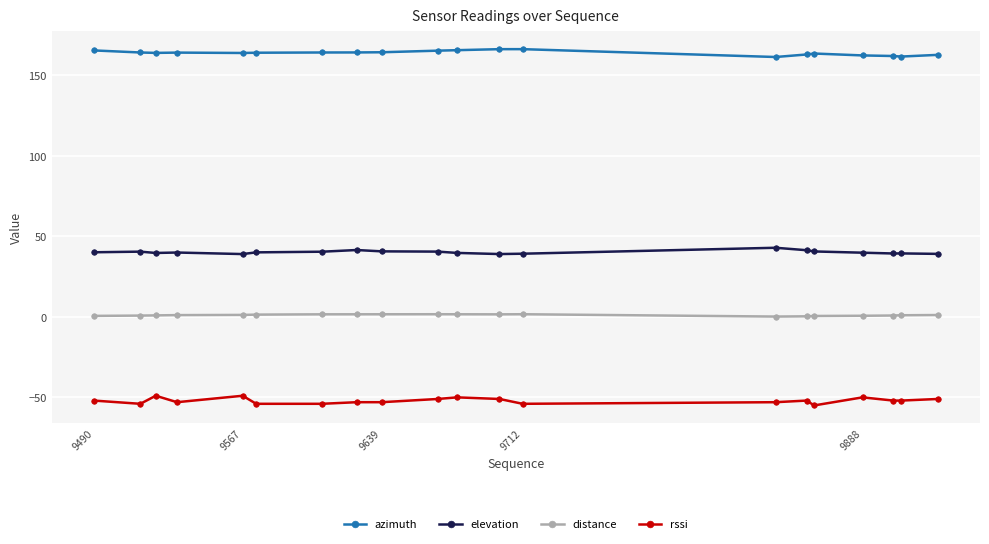

True or false: rssi and distance intersect in this chart.

False